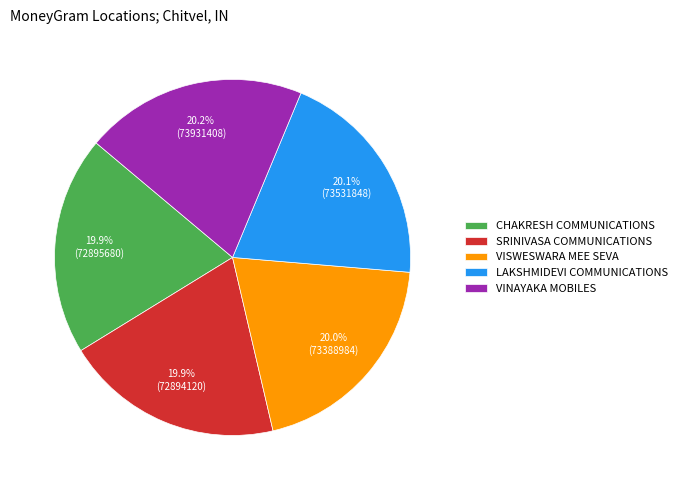

Is there any slice that represents more than half of the pie?

No